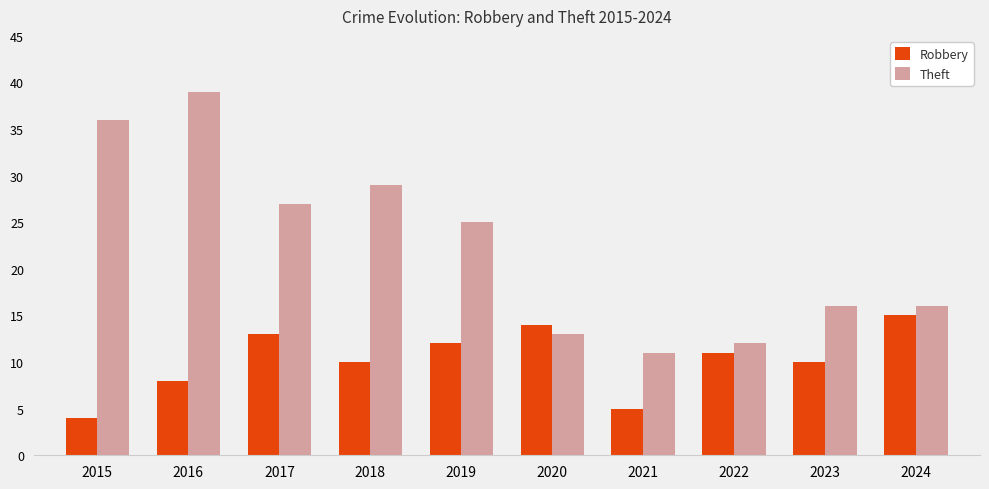

At which label does Theft first exceed 25?

2015